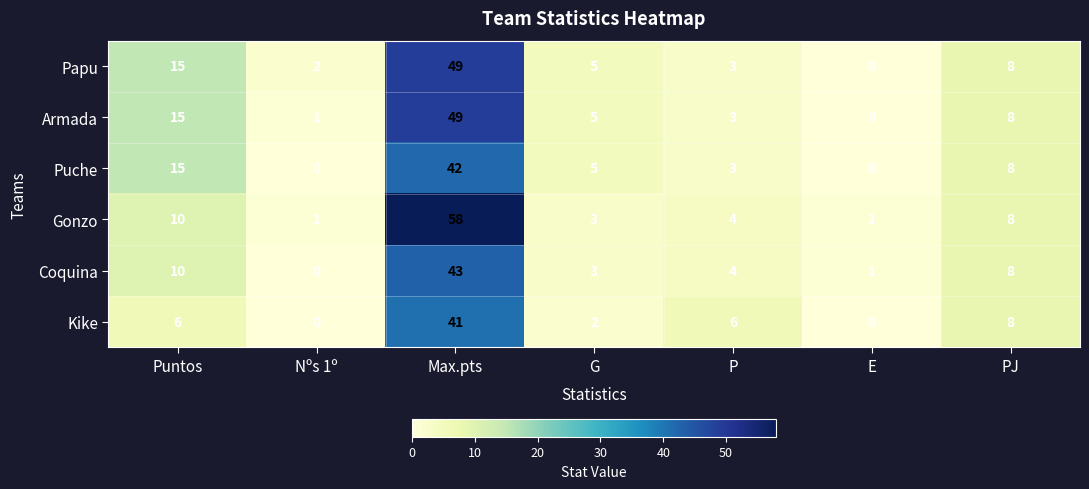

What is the average value of the Gonzo series?

12